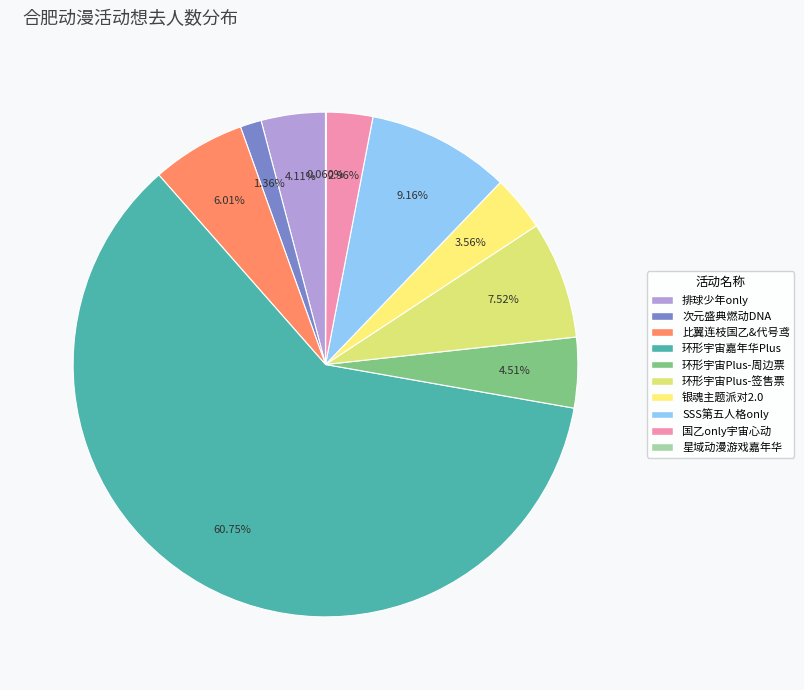

How many slices are in this pie chart?

10